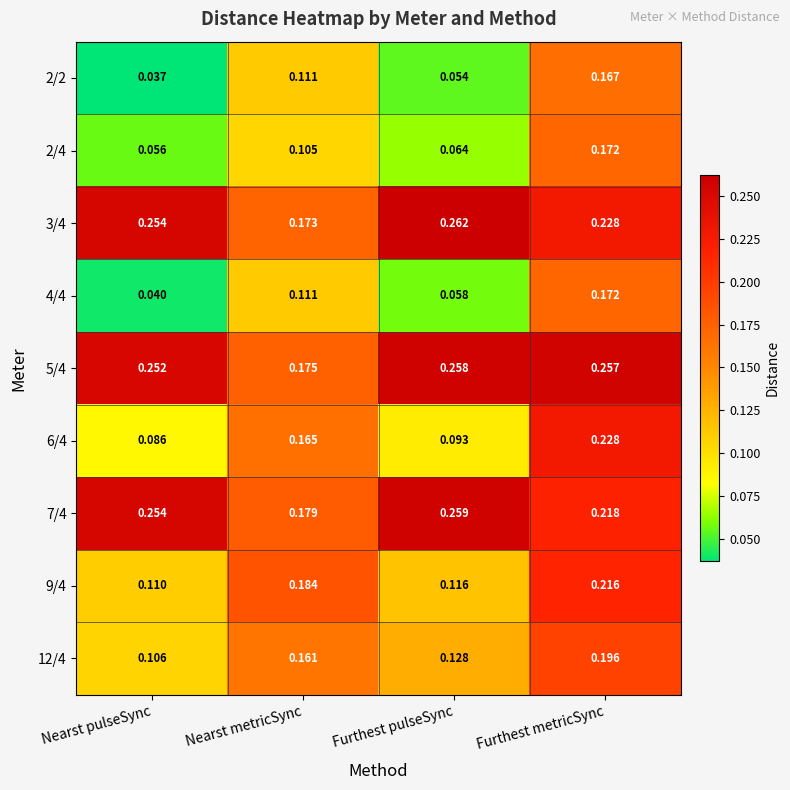

Which label corresponds to the largest value in the chart?

Furthest pulseSync